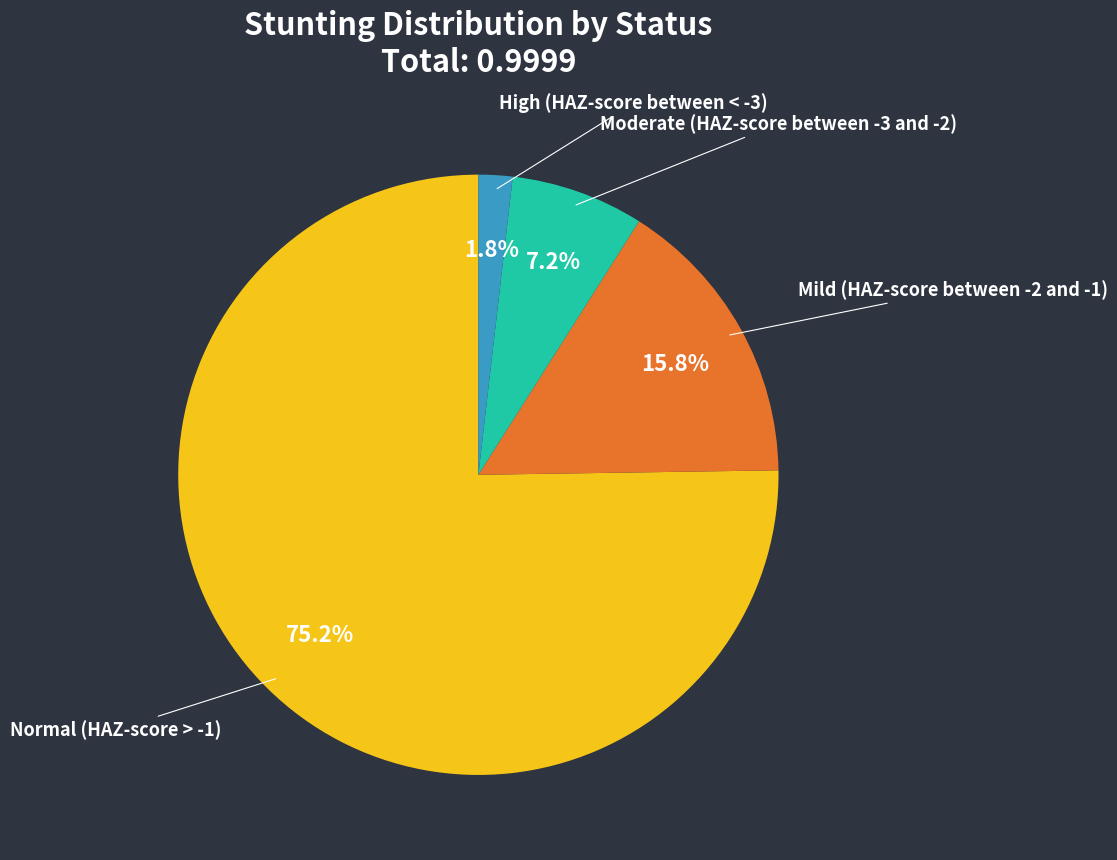

To the nearest percent, what percentage of the pie is Moderate (HAZ-score between -3 and -2)?

7%